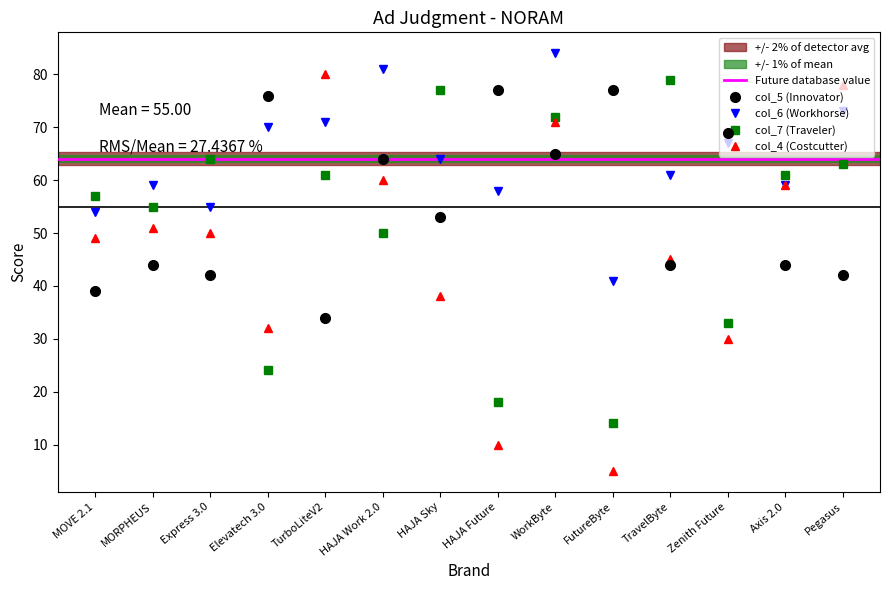

What value does the col_4 series have at HAJA Work 2.0?

60